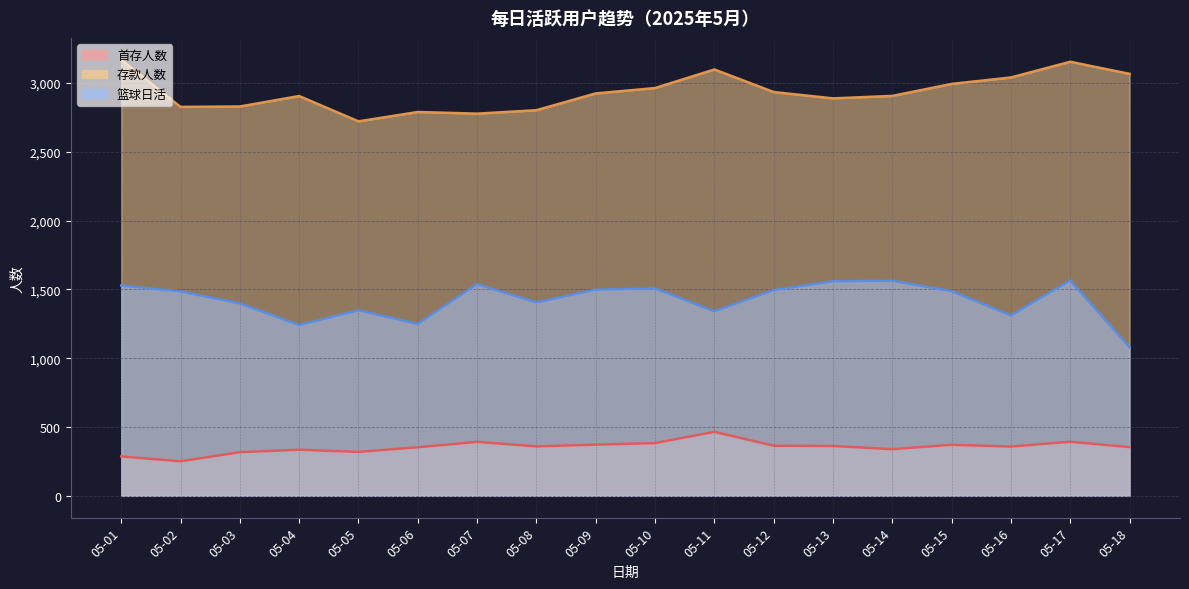

At how many categories does at least one series exceed 2378?

18